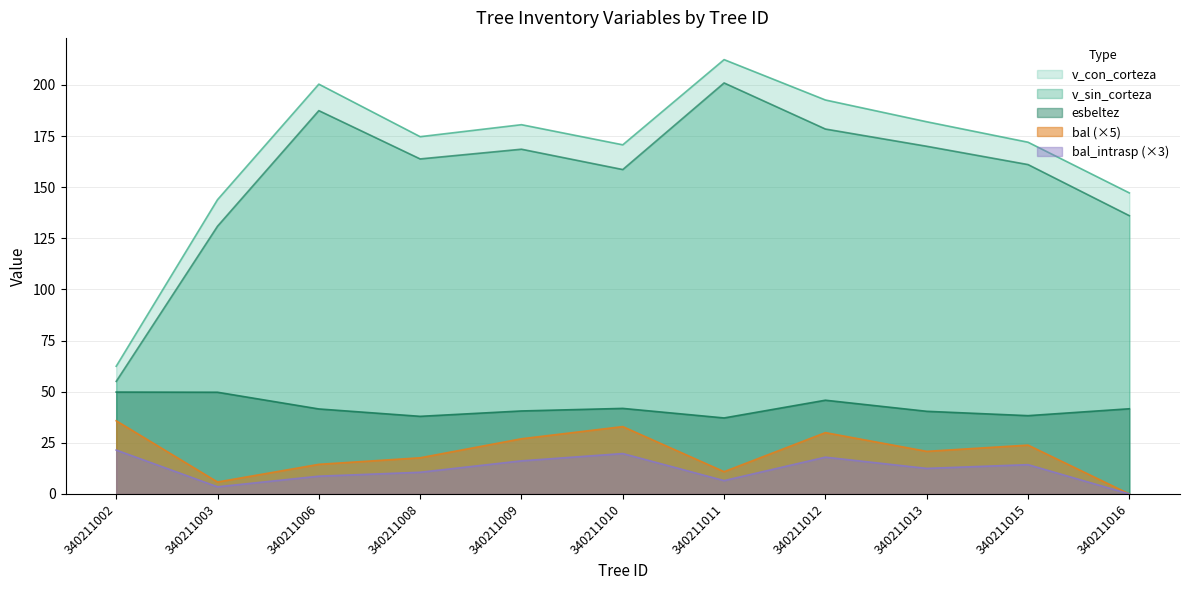

The value of bal_intrasp at 340211015 is 9.7. True or false?

False